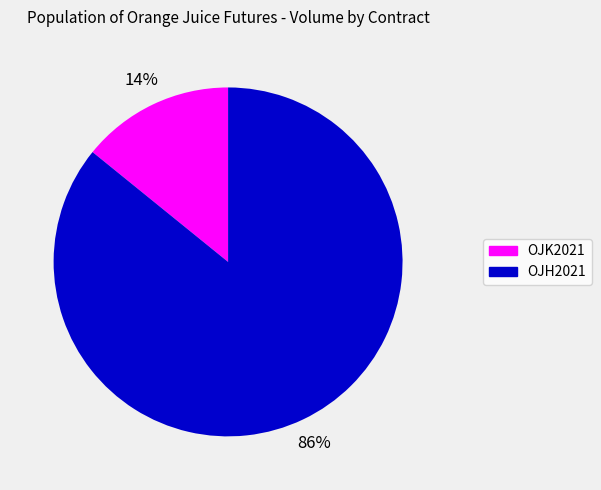

To the nearest percent, what is the difference between the largest and smallest slice percentages?

72%